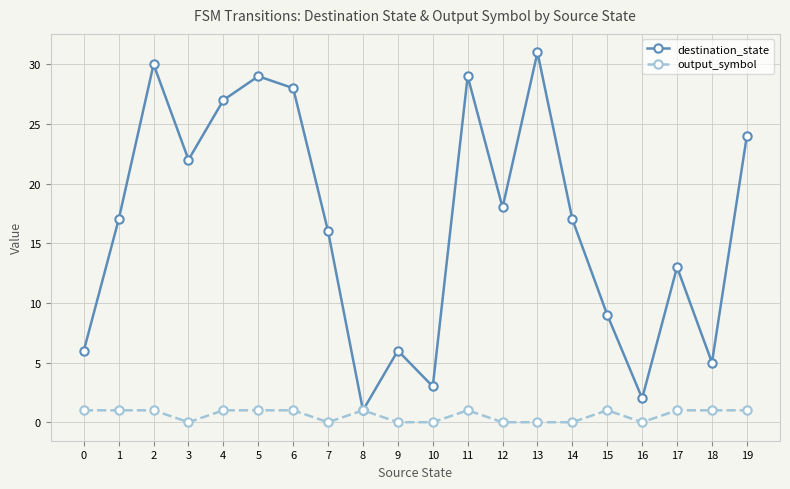

At which category does the chart reach its peak across all series?

13